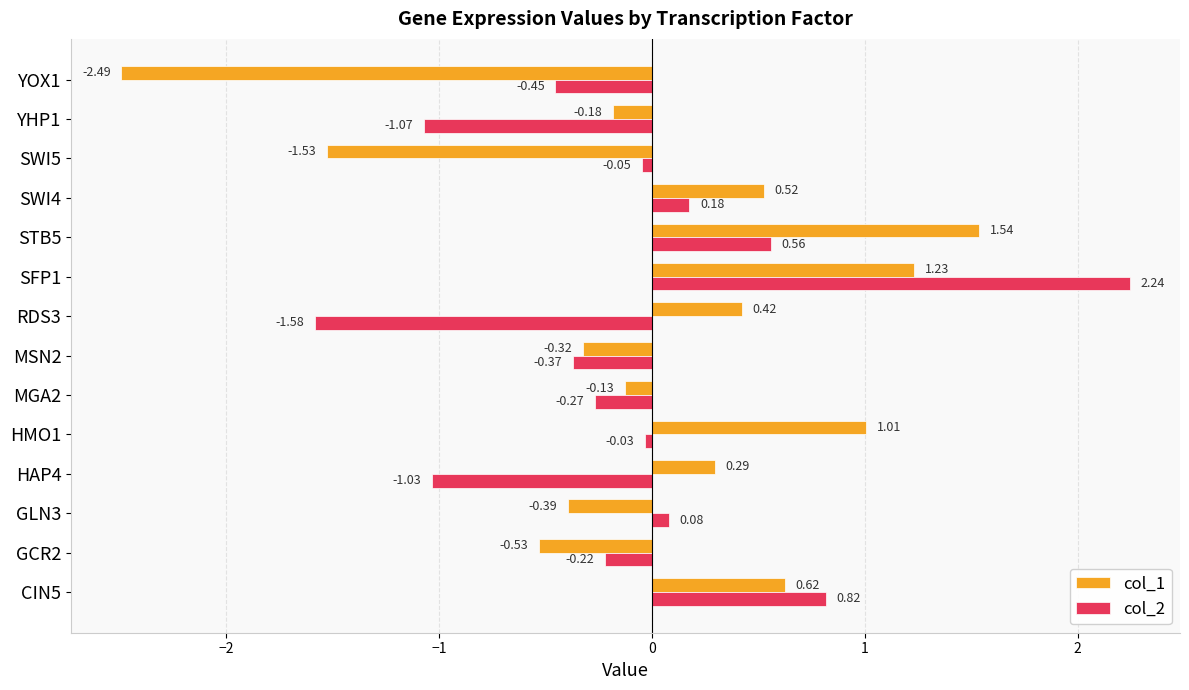

List the labels in order of col_1 value, largest first.

STB5, SFP1, HMO1, CIN5, SWI4, RDS3, HAP4, MGA2, YHP1, MSN2, GLN3, GCR2, SWI5, YOX1